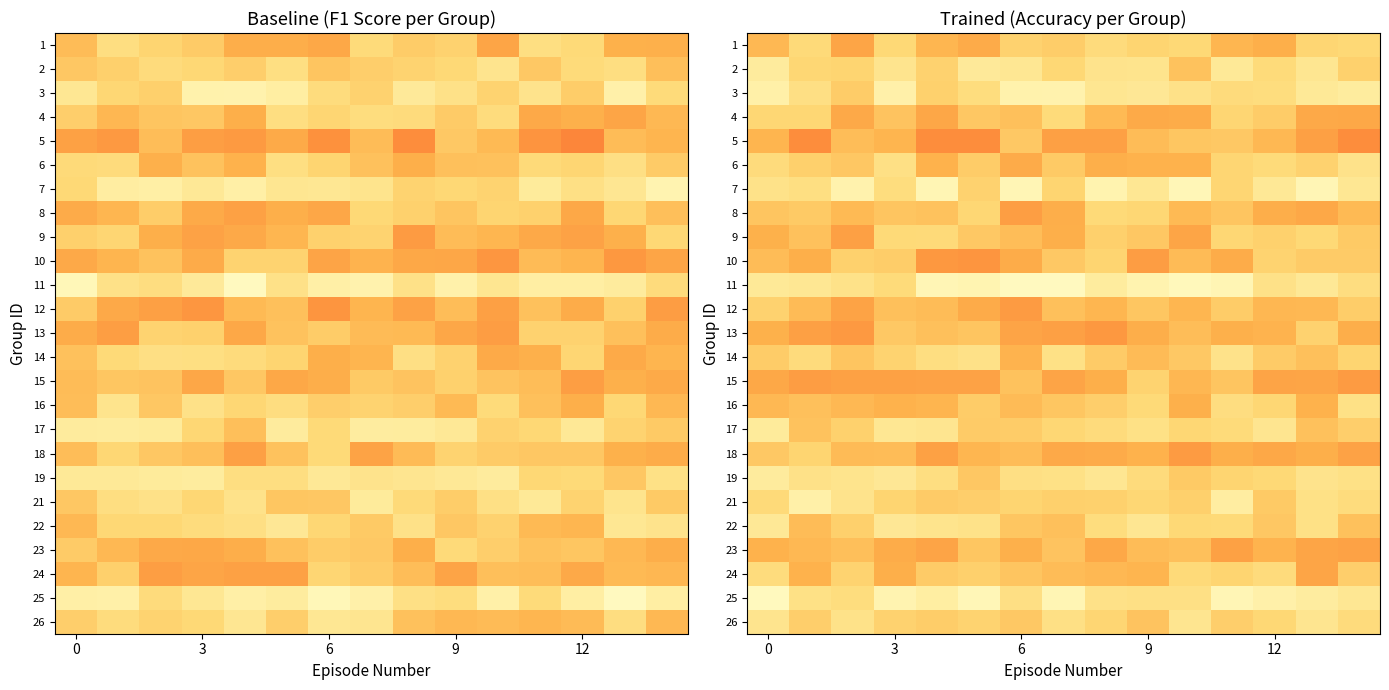

True or false: 16 has a value of 0.5 at 0.

True